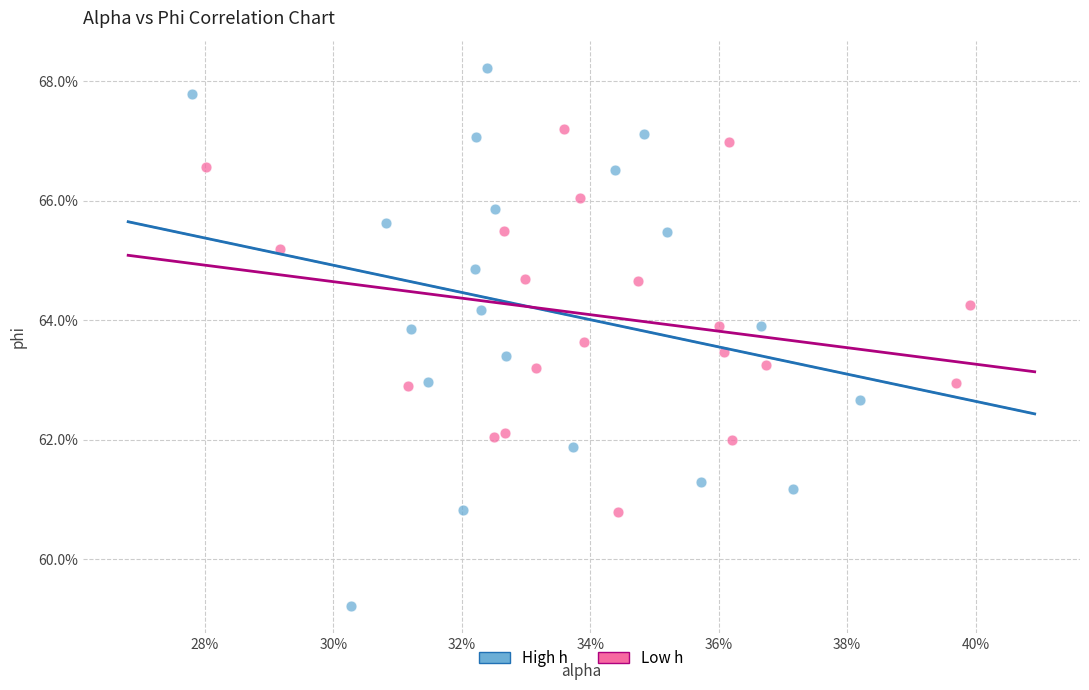

Which series contains the highest Y value?

High h